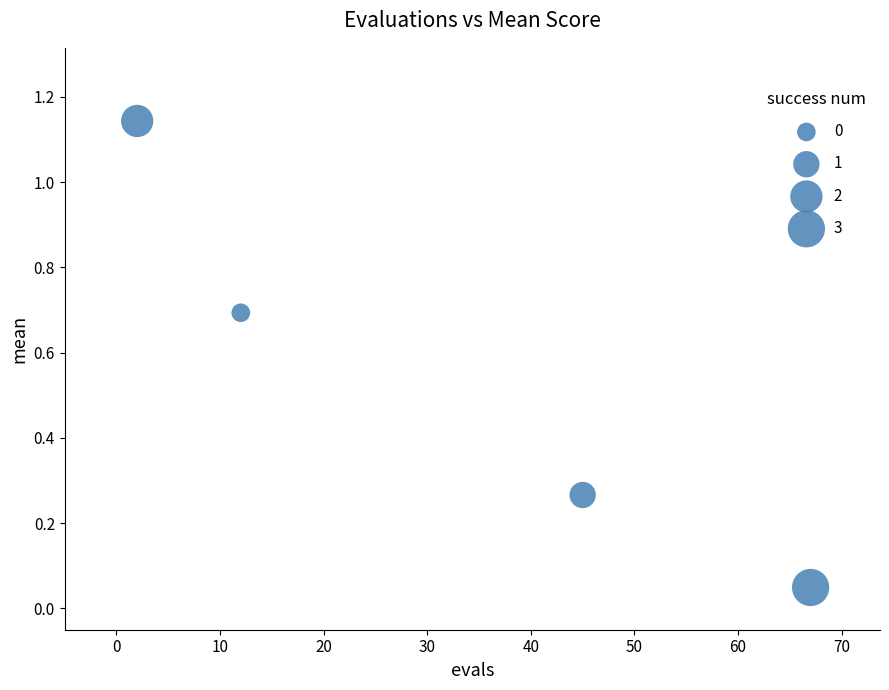

What is the average Y value?

0.5